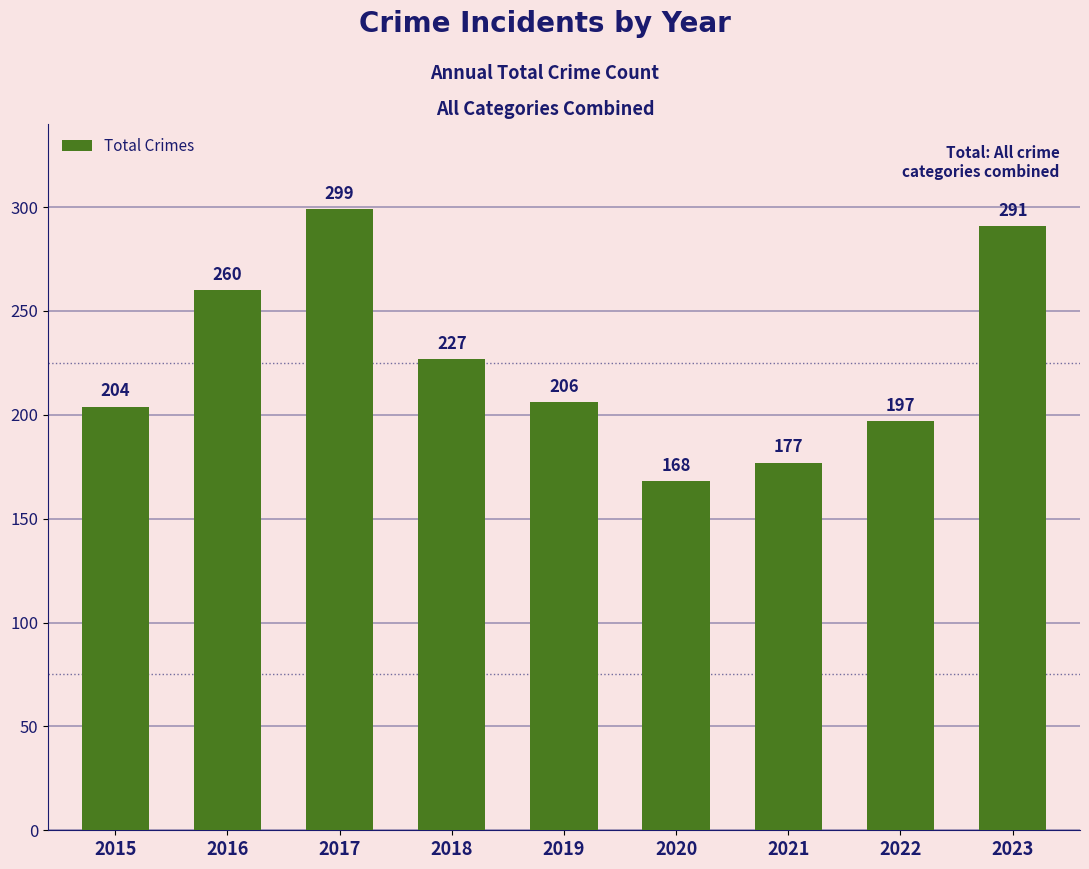

At which category does the chart reach its peak across all series?

2017